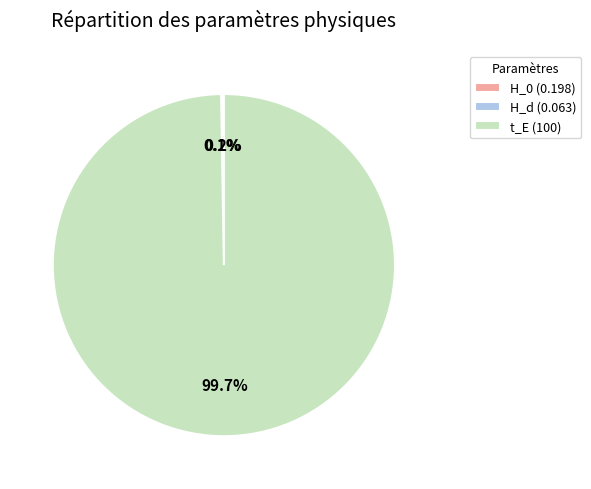

Is there a majority slice in this chart?

Yes